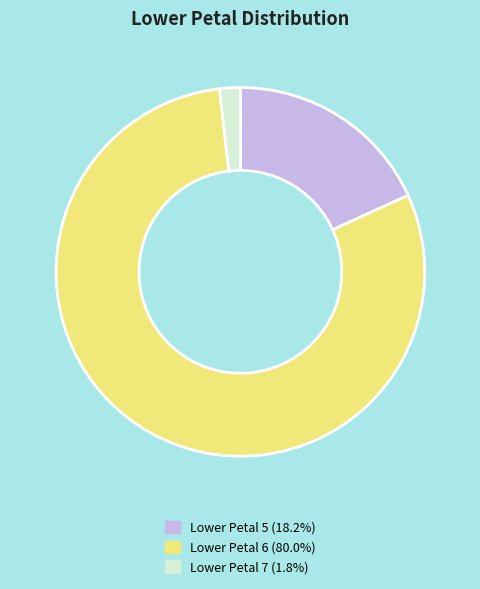

Do Lower Petal 6 (80.0%) and Lower Petal 5 (18.2%) together represent more than half of the pie?

Yes